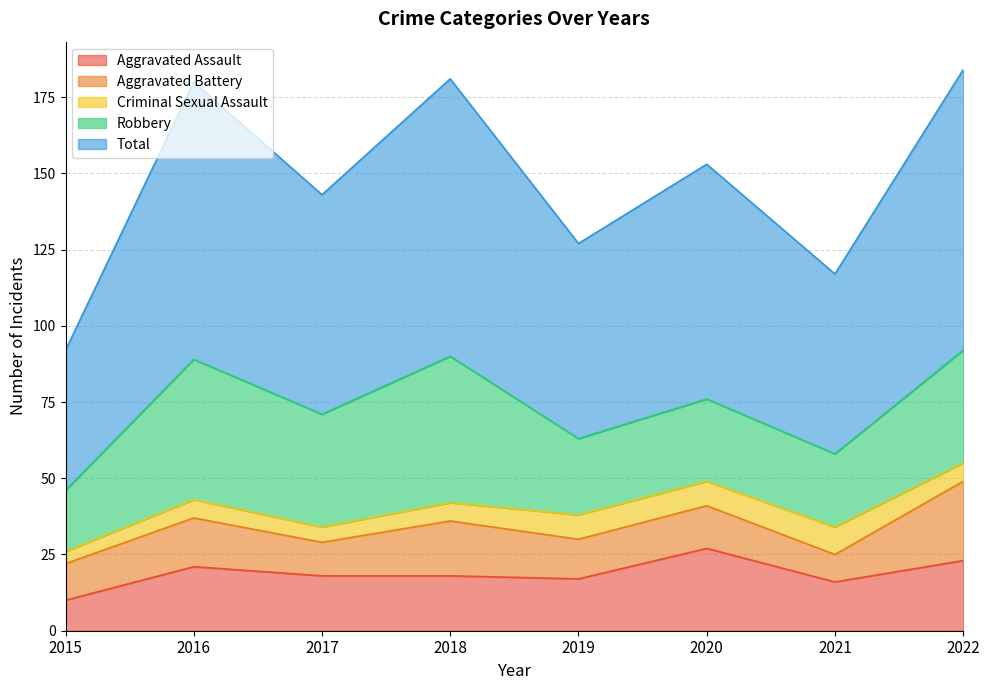

What is the lowest value of the Total series?

46